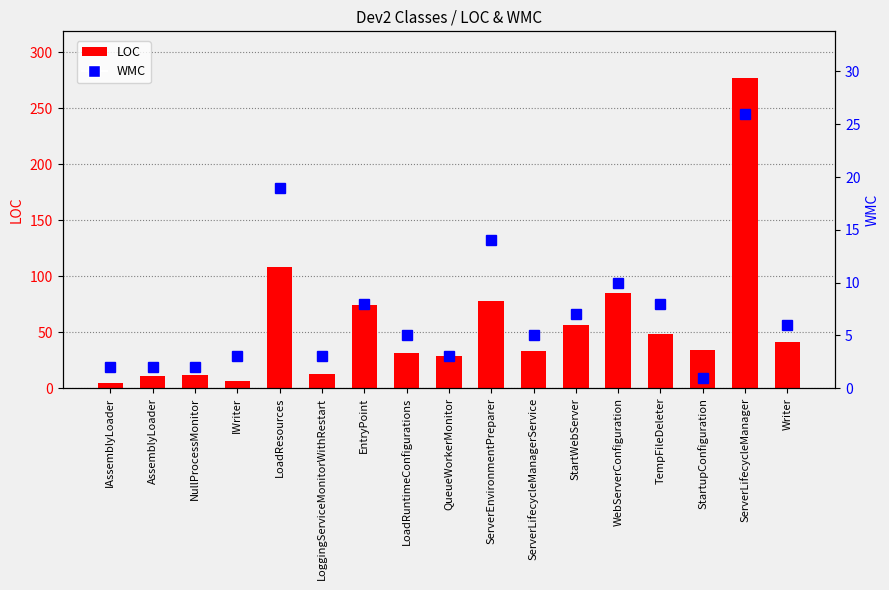

What position from the left is AssemblyLoader?

2